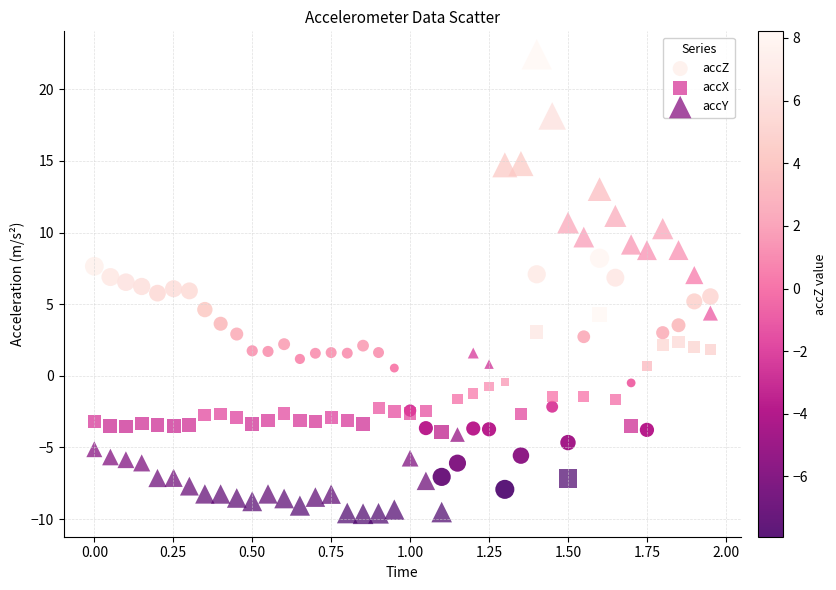

What are all the series names shown in the legend?

accZ, accX, accY